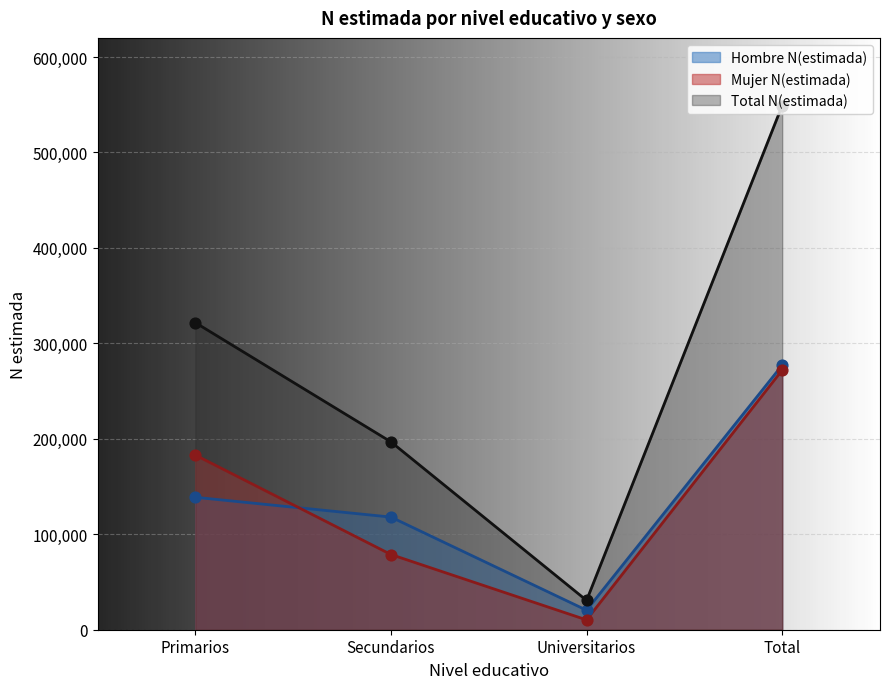

At which category is the sum across all series the highest?

Total